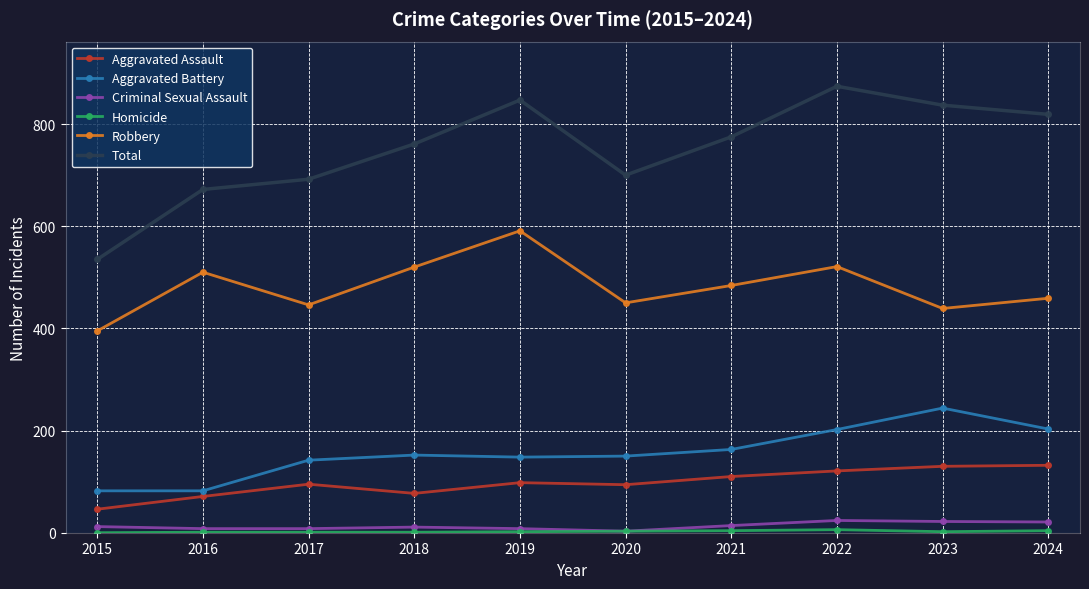

True or false: Total and Aggravated Assault intersect in this chart.

False